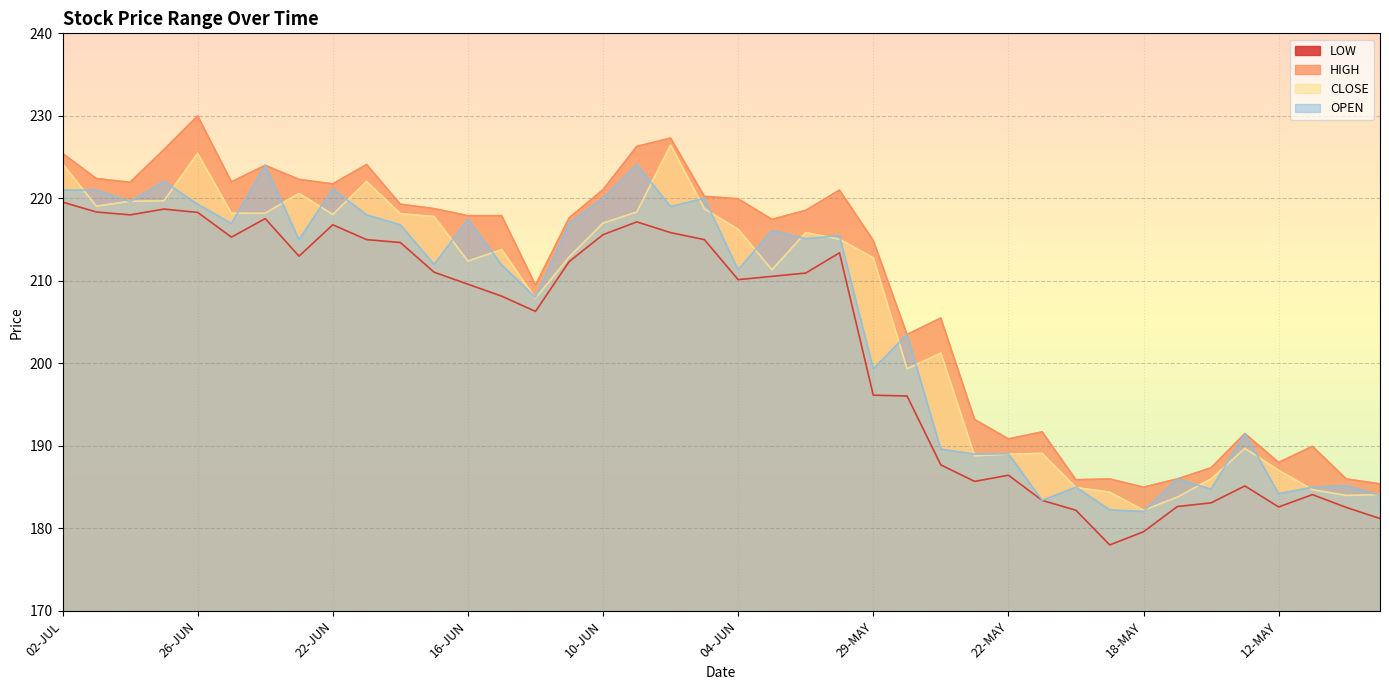

How many values in the LOW series are below 210?

19